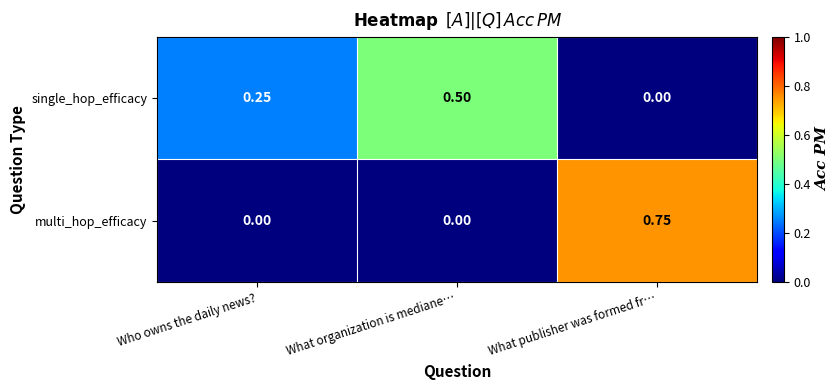

At which category does the chart reach its peak across all series?

What publisher was formed fr…